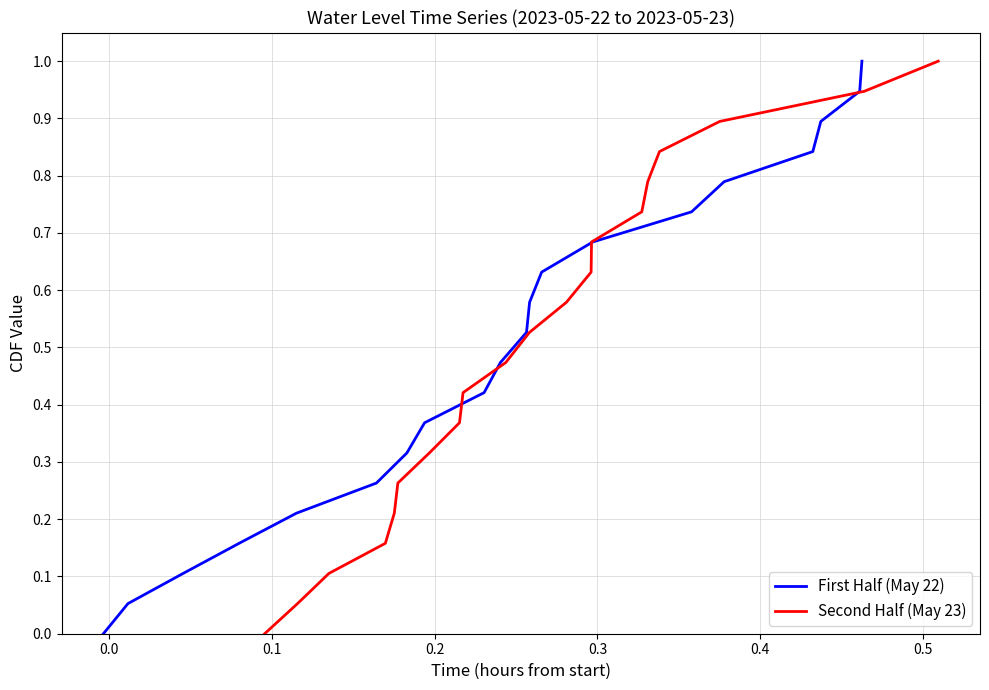

How many series are shown in this chart?

2